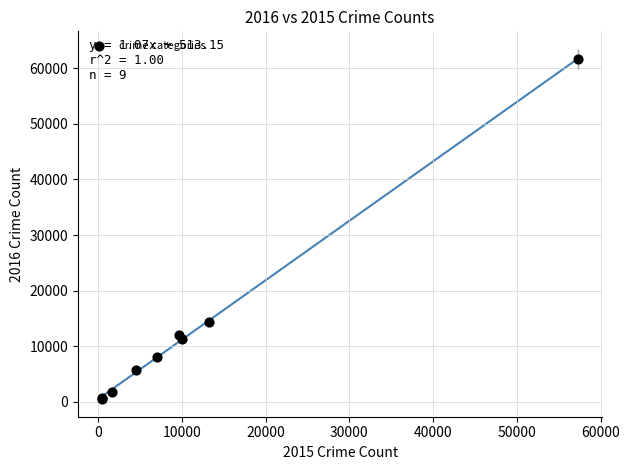

What Y value in the scatter plot is closest to 31068?

14289